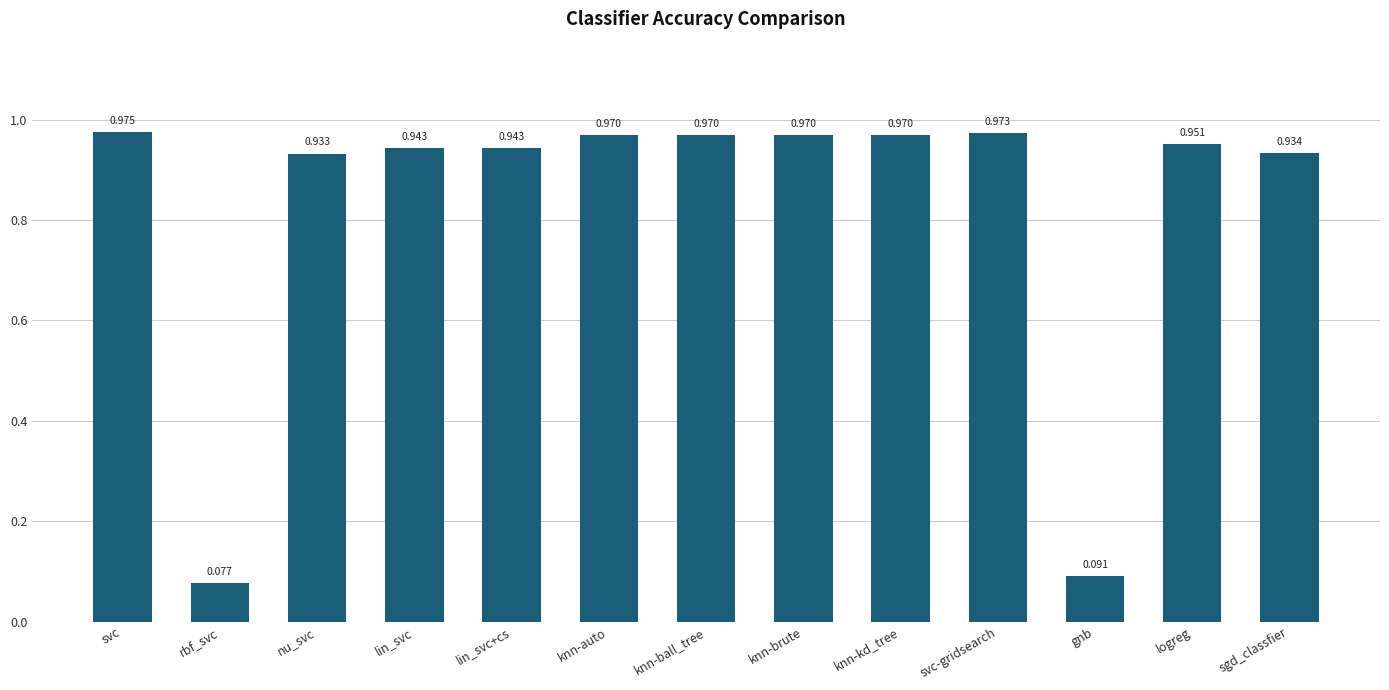

At which category does the chart reach its minimum across all series?

rbf_svc